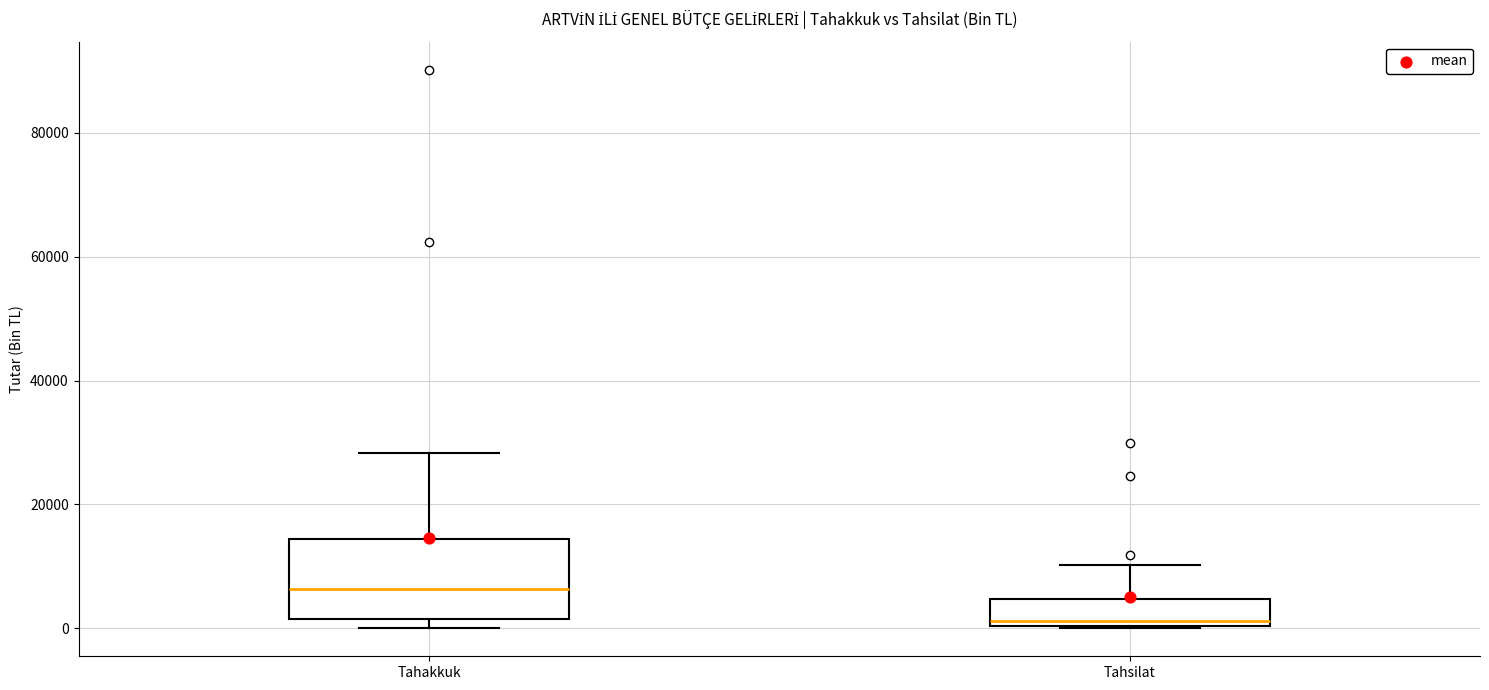

Where does the upper whisker of the box for Tahakkuk end on the y-axis? The values are not printed on the chart, so give them approximately, as read against the axis.

28000